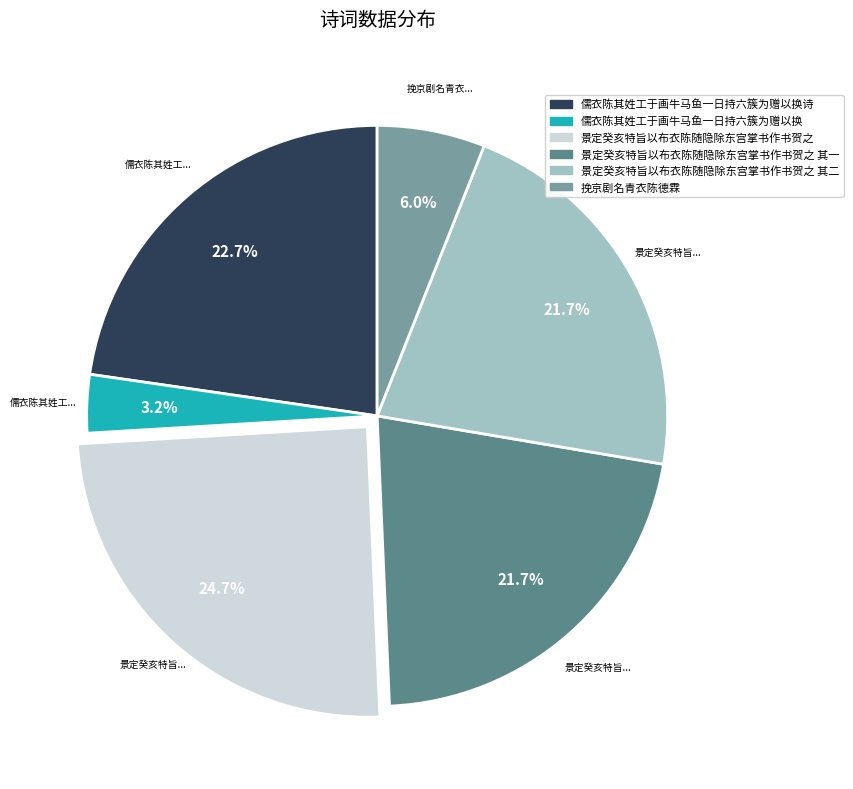

Is there a majority slice in this chart?

No